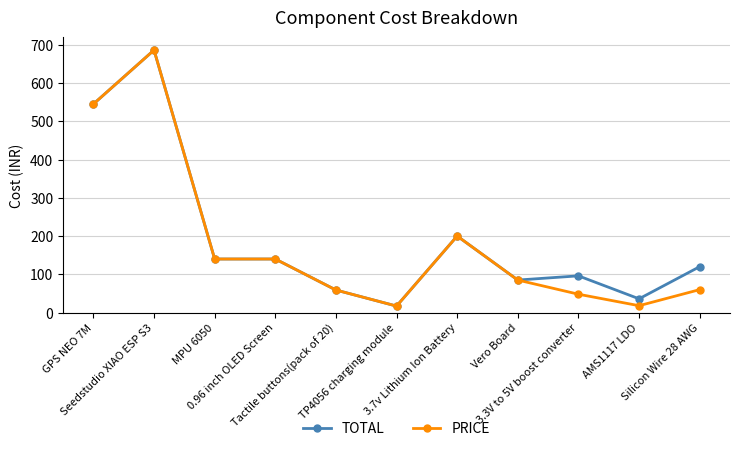

Rank the series at AMS1117 LDO from highest to lowest value.

TOTAL, PRICE